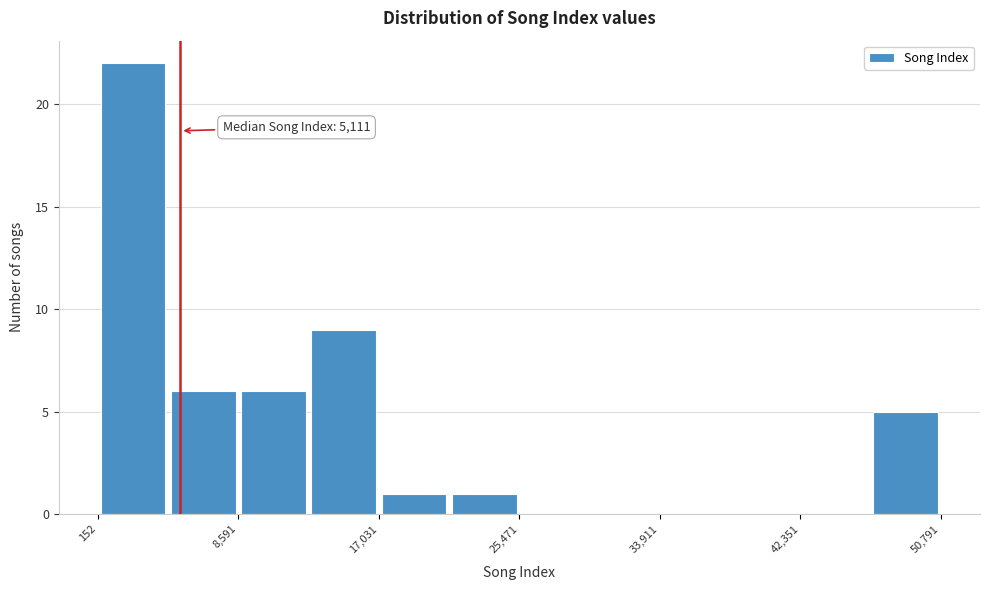

Which range on the x-axis has the tallest bar?

0 to 4000